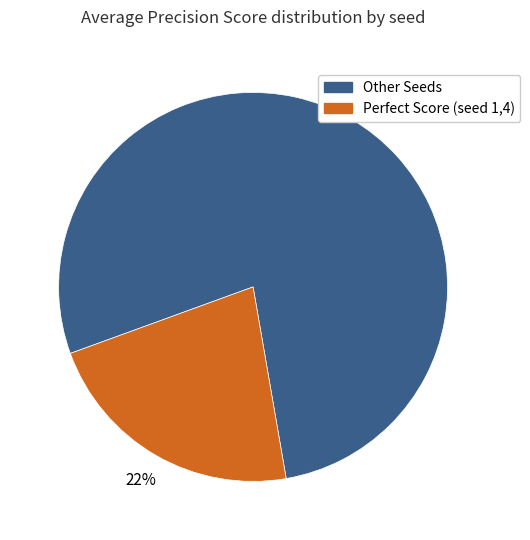

Count the number of slices in the pie.

2